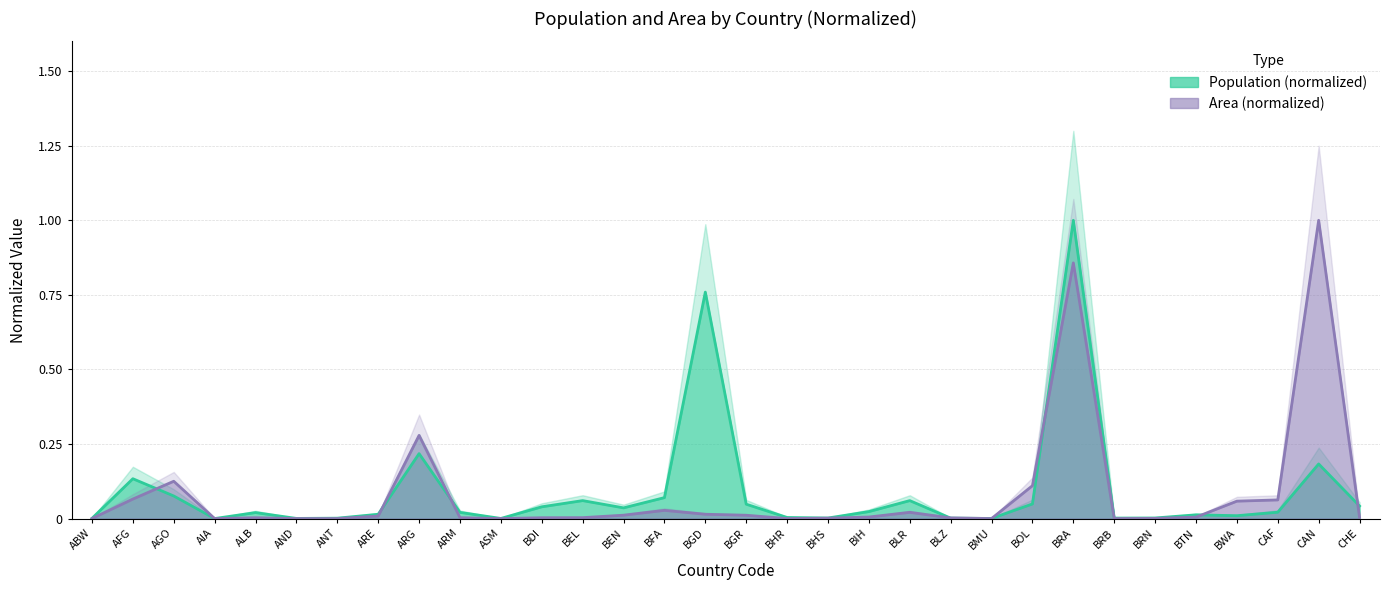

True or false: Population has more than 0 points higher than both neighbors.

True